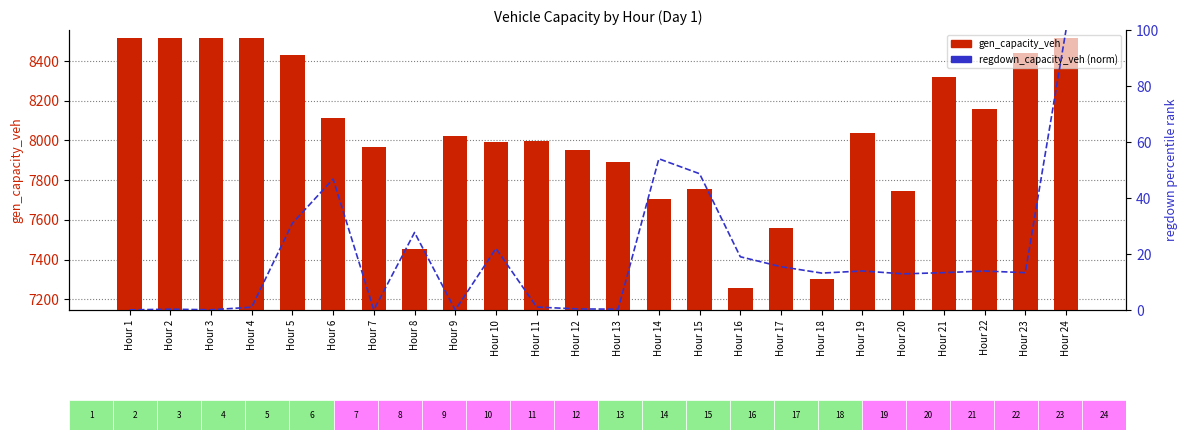

Rank the series by their average value, from lowest to highest.

regdown_capacity_veh (percentile), gen_capacity_veh